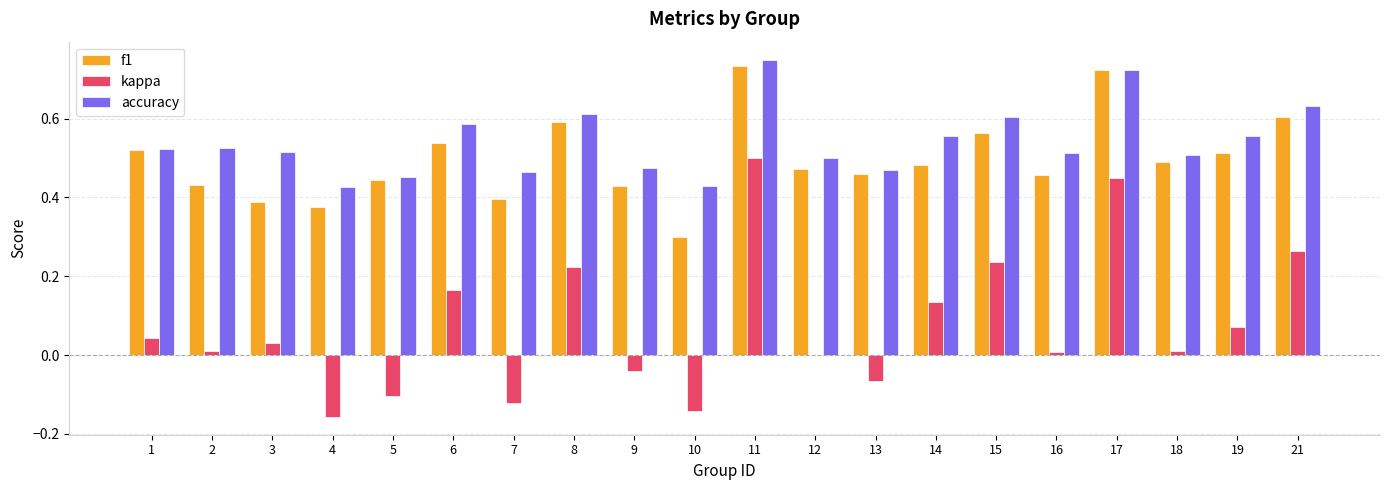

What is the sum of the accuracy values at 4 and 6?

1.0